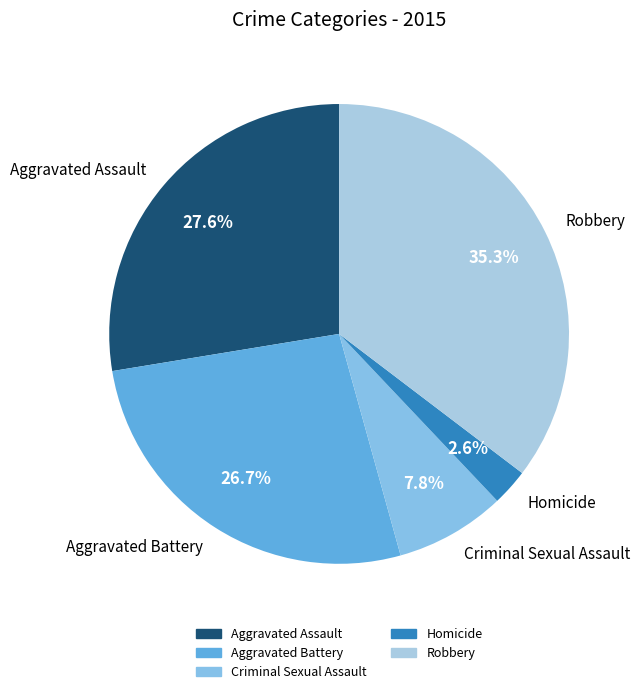

To the nearest percent, what is the difference between the Homicide and Criminal Sexual Assault slice percentages?

5%